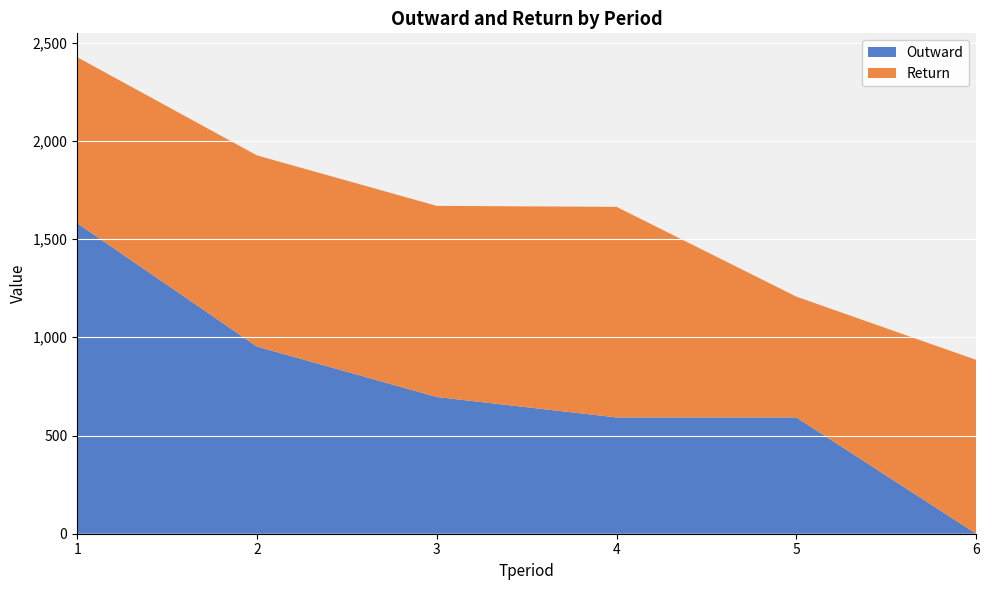

Reading left to right, transcribe all the data shown in this chart.

Outward: 1=1581	2=953	3=696	4=592	5=592	6=0
Return: 1=845	2=973	3=973	4=1072	5=615	6=885